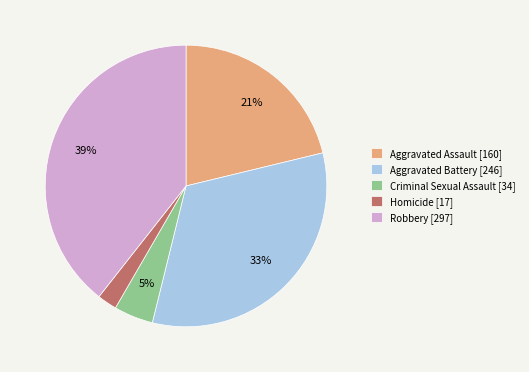

To the nearest percent, what is the difference between the Robbery and Aggravated Assault slice percentages?

18%